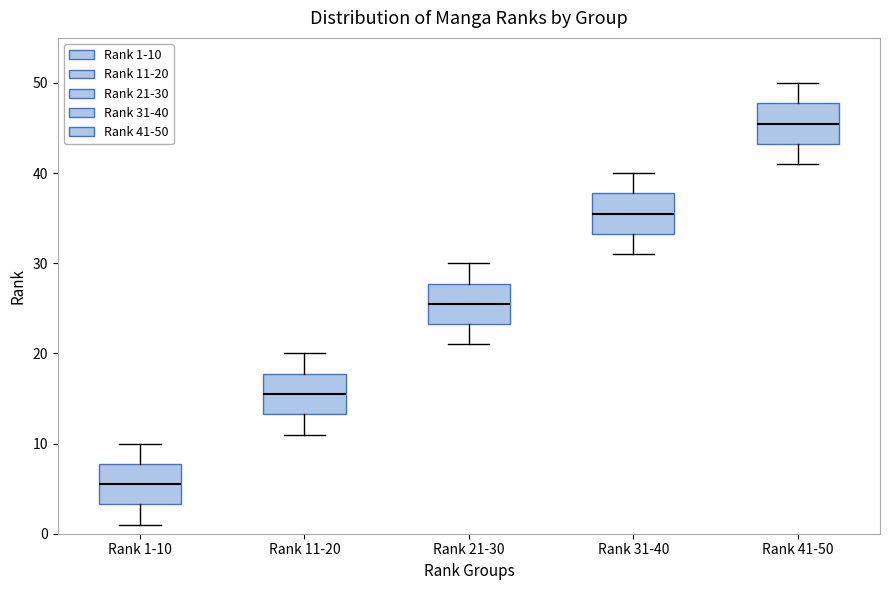

Where does the lower whisker of the box for Rank 11-20 end on the y-axis? The values are not printed on the chart, so give them approximately, as read against the axis.

11